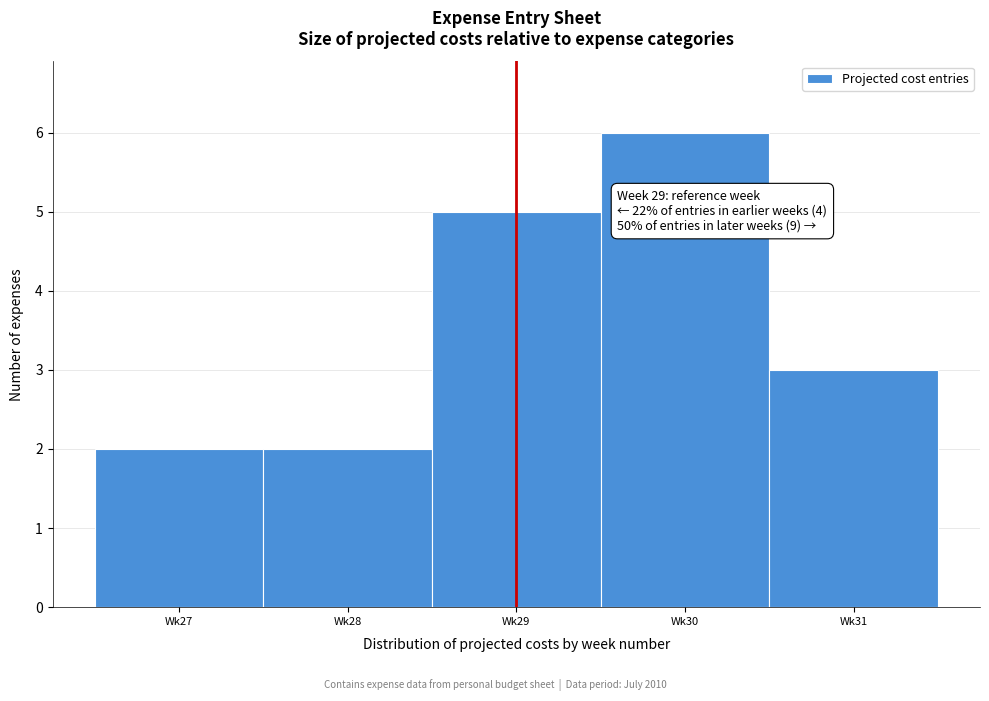

Reading left to right, what are all the values shown in this chart?

2	2	5	6	3